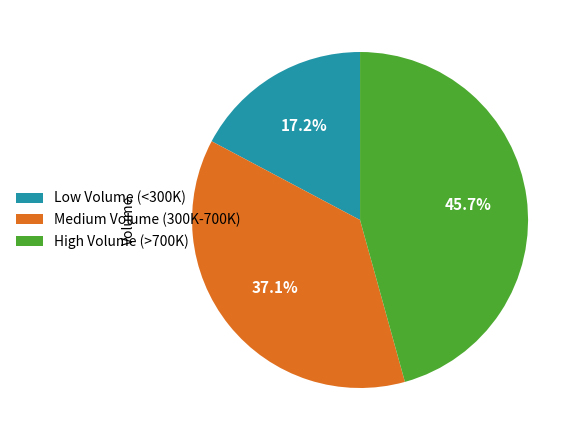

How many segments does this pie chart have?

3